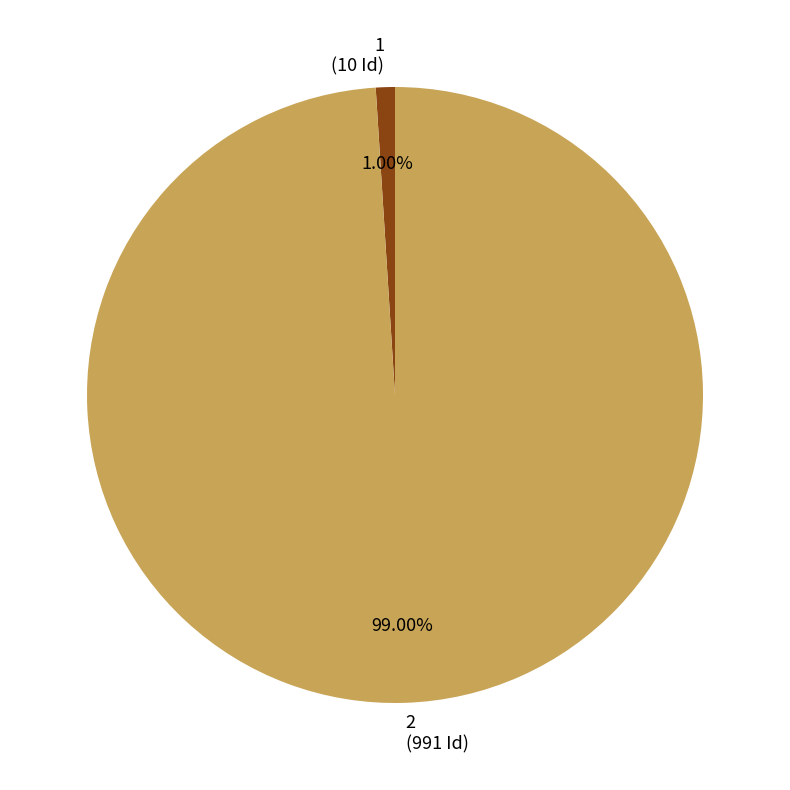

How many segments does this pie chart have?

2